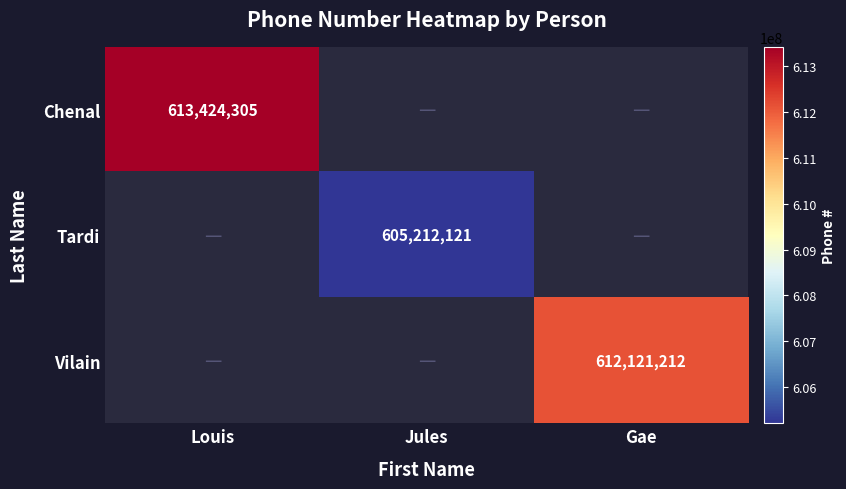

Which label corresponds to the smallest value in the chart?

Jules